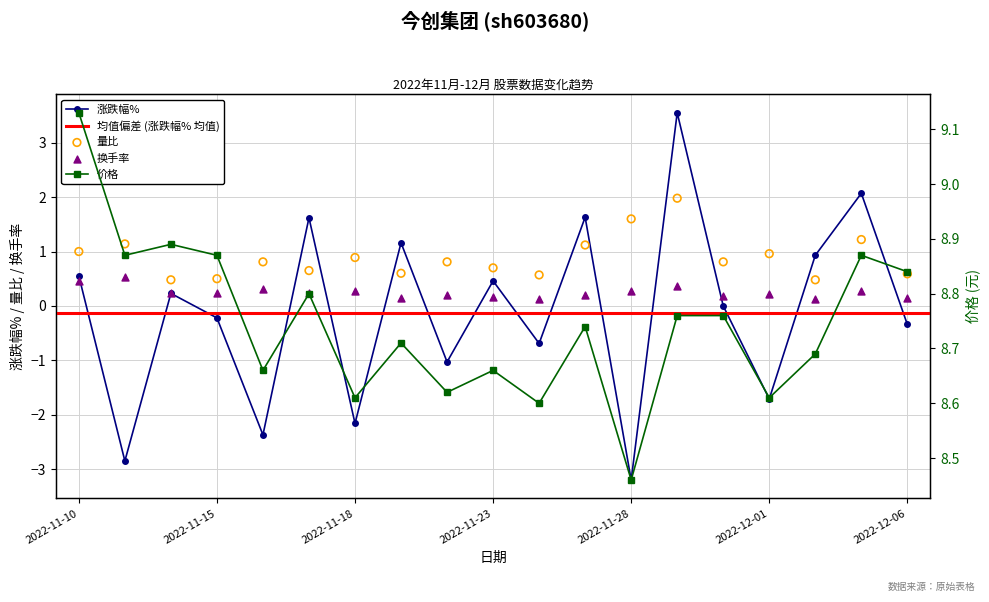

At which category is the sum across all series the highest?

2022-11-29